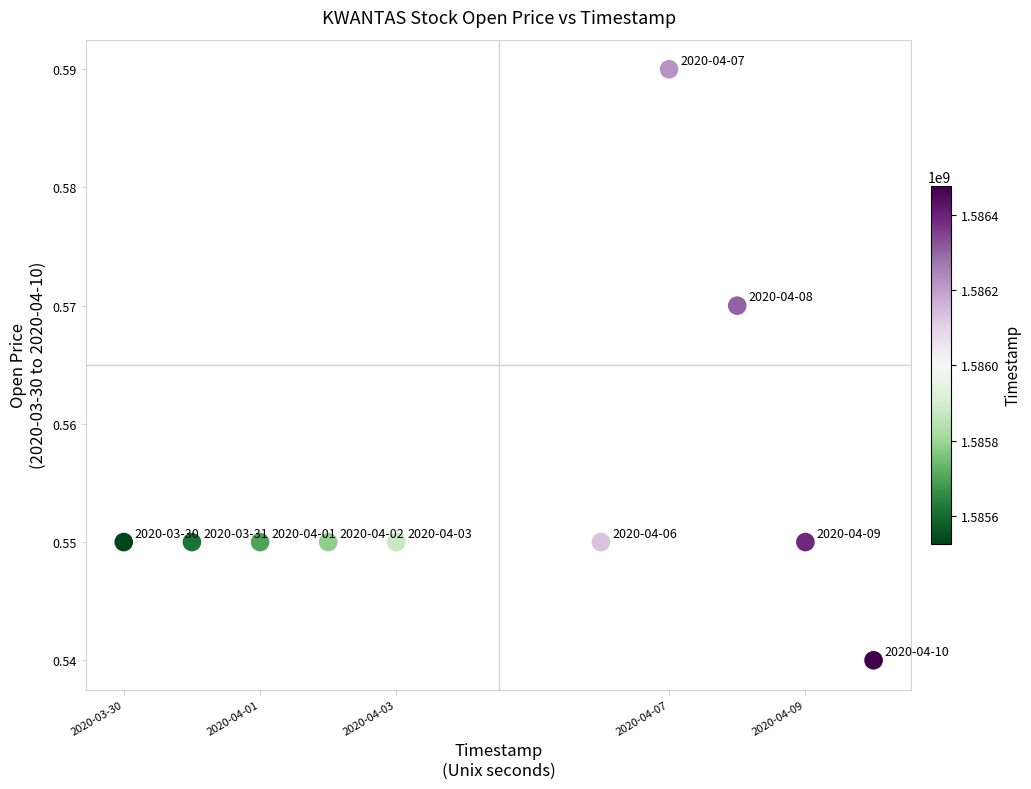

What is the average X value?

1586001600.0